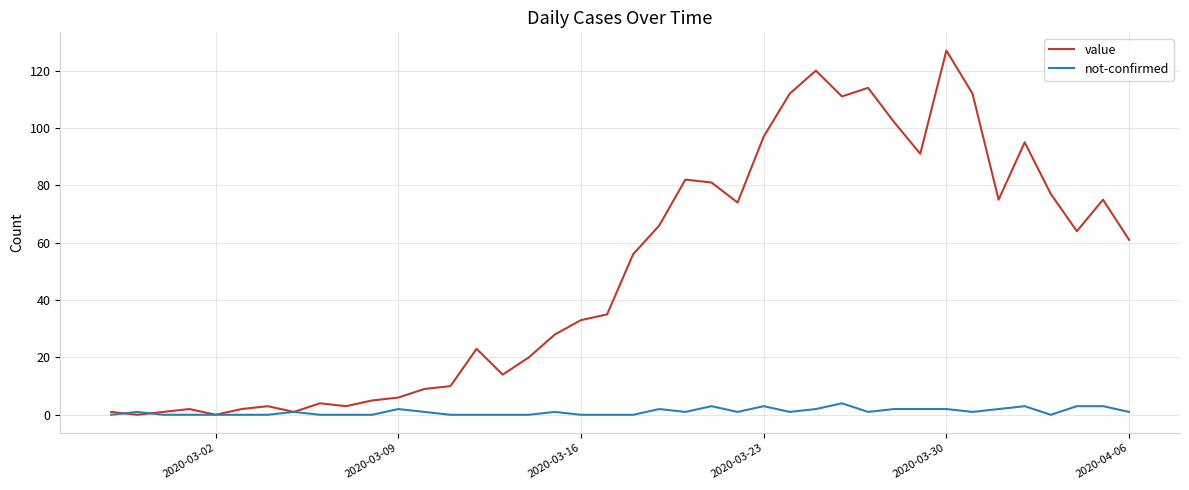

Rank the series by their maximum value, from highest to lowest.

value, not-confirmed